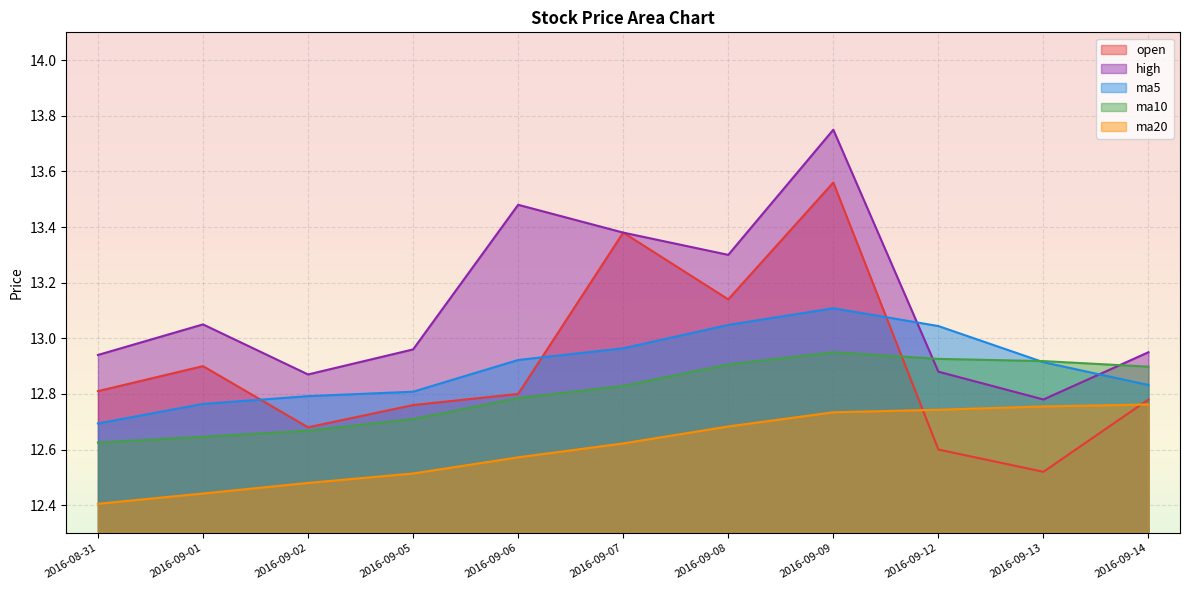

Rank the series by their maximum value, from lowest to highest.

ma20, ma10, ma5, open, high